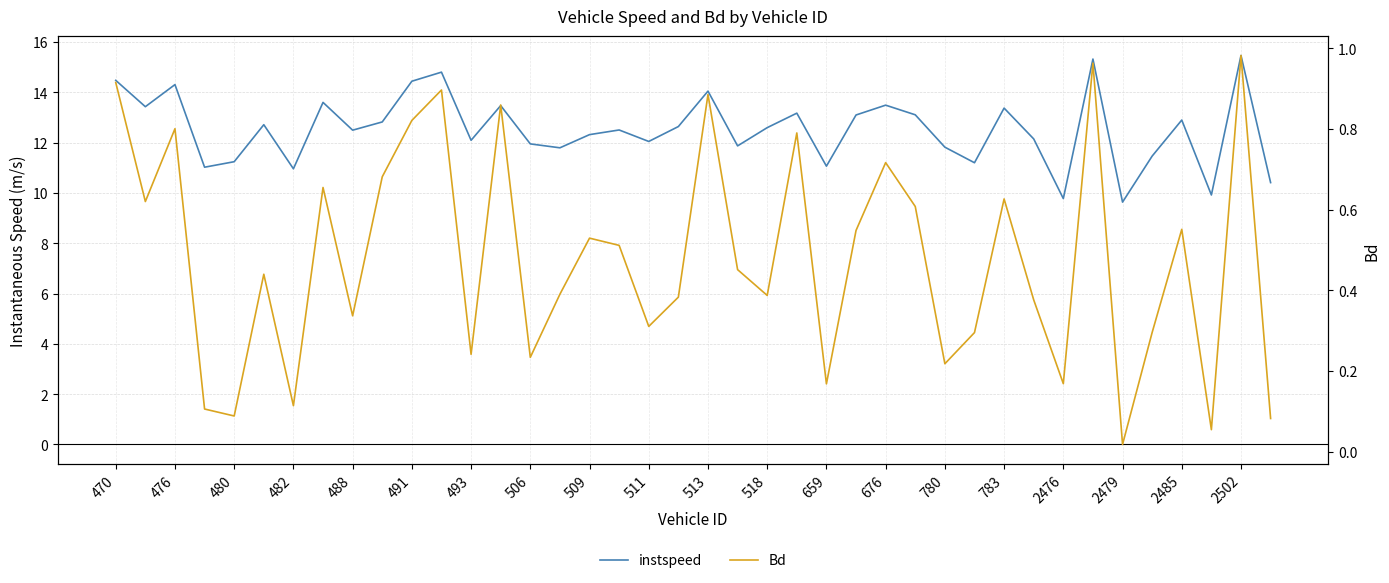

What is the value of the instspeed point at the 21st from the left?

14.0